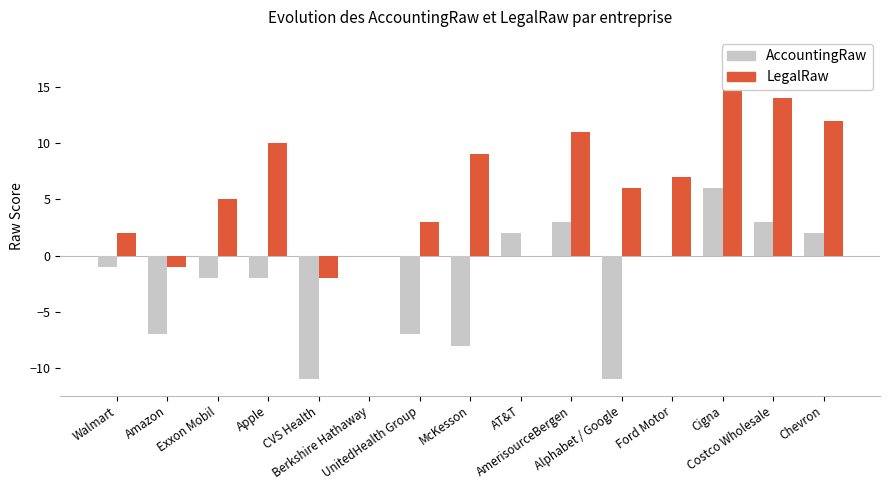

At which label is LegalRaw closest to 8?

McKesson